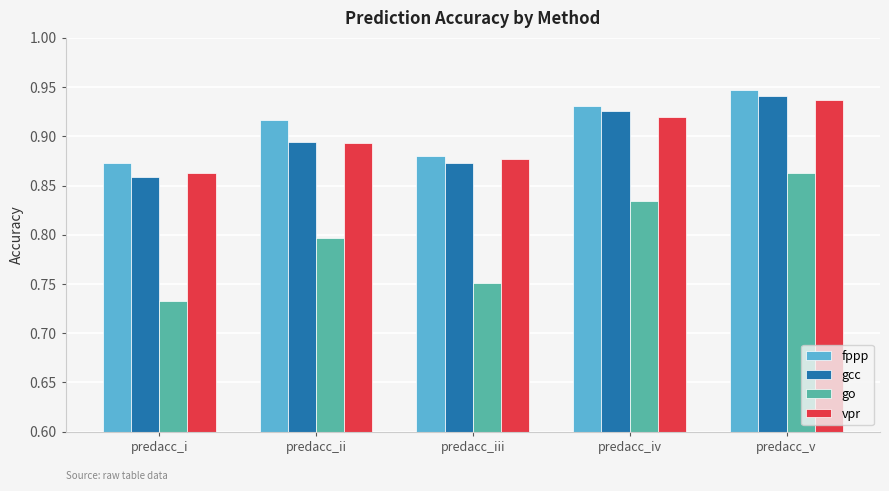

At predacc_iv, list the series in order from largest to smallest.

fppp, gcc, vpr, go